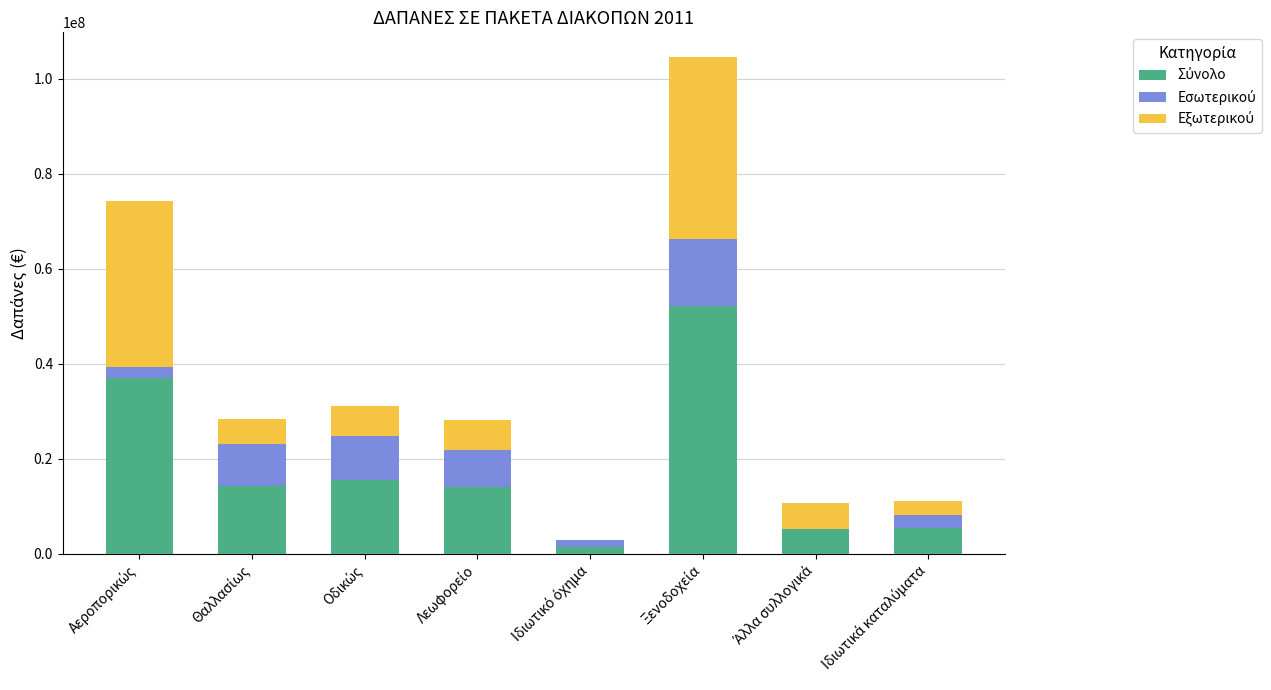

Which series has the largest total across all categories?

Σύνολο